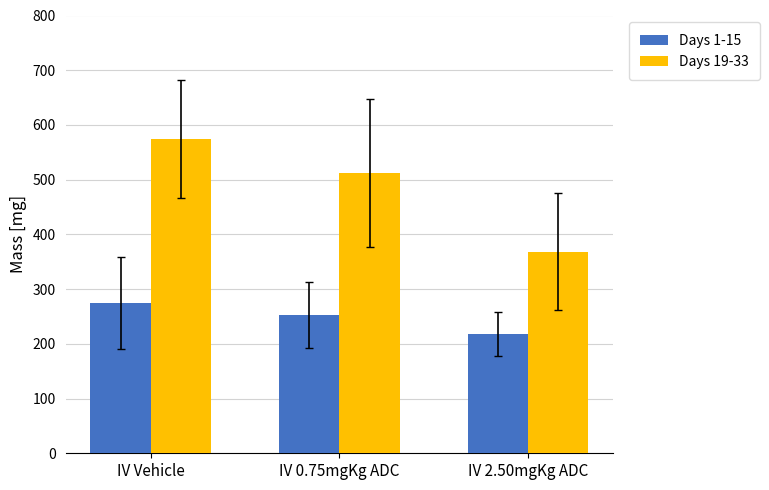

Reading left to right, transcribe all the data shown in this chart.

Days 1-15: 275.3	253.2	218.0
Days 19-33: 574.1	512.0	368.5